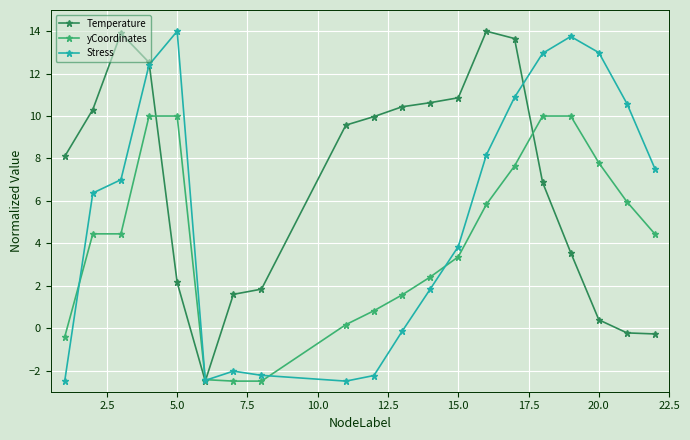

True or false: Stress has more than 2 interior local peaks.

True